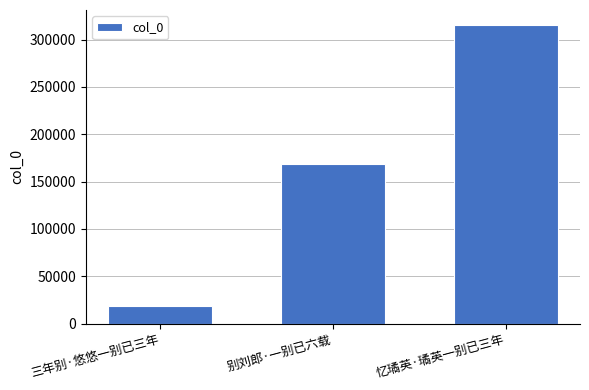

What value does the data have at 三年别·悠悠一别已三年?

18320